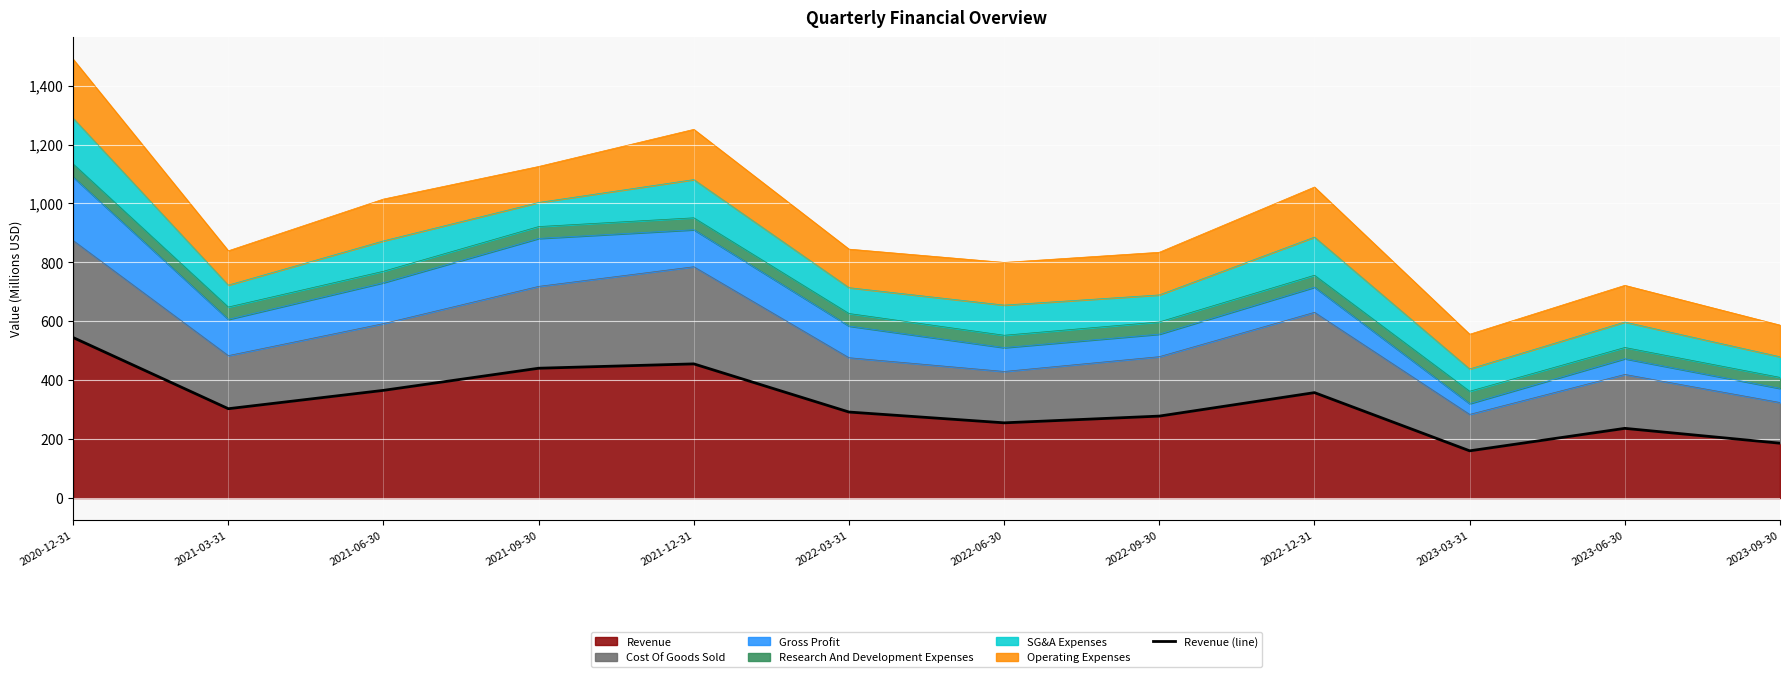

What is the difference between the maximum and minimum values?

384.5